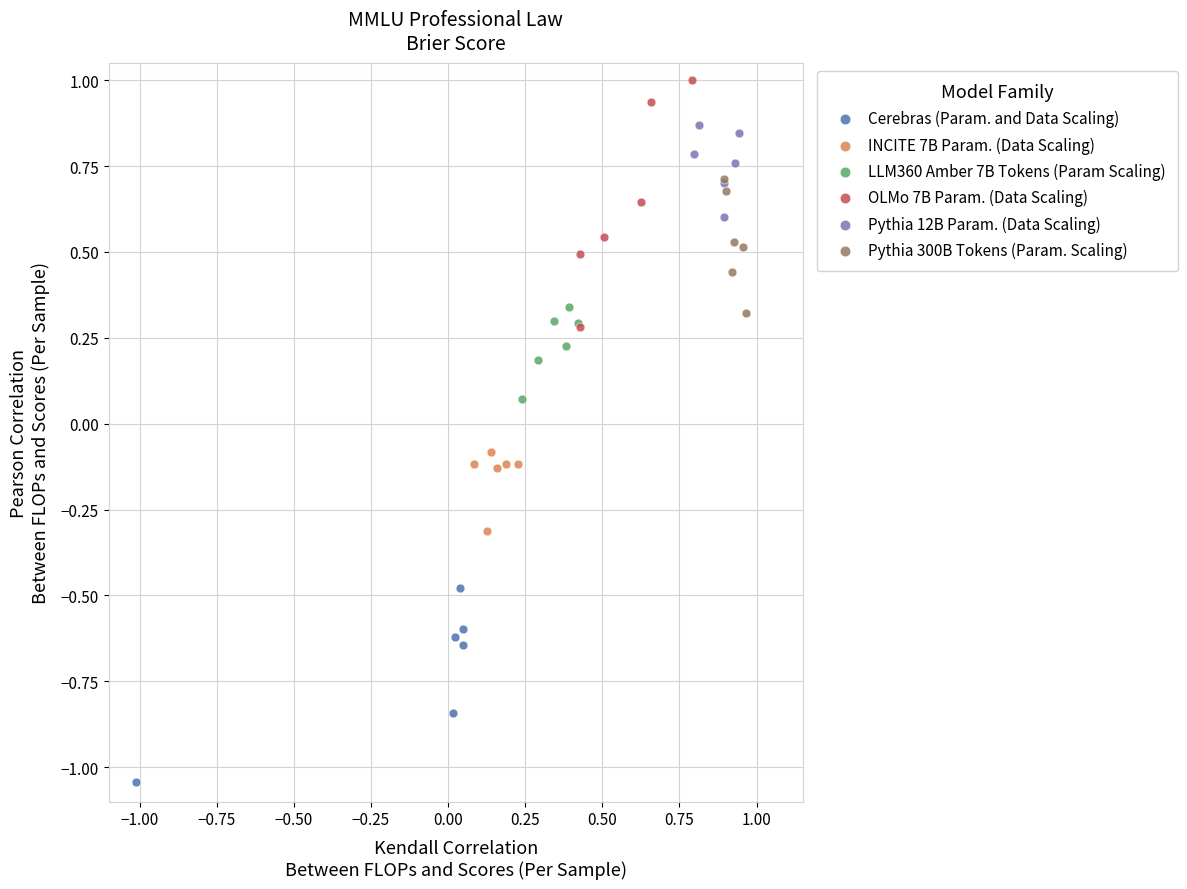

Which series has the largest Y range (max minus min)?

OLMo 7B Param. (Data Scaling)